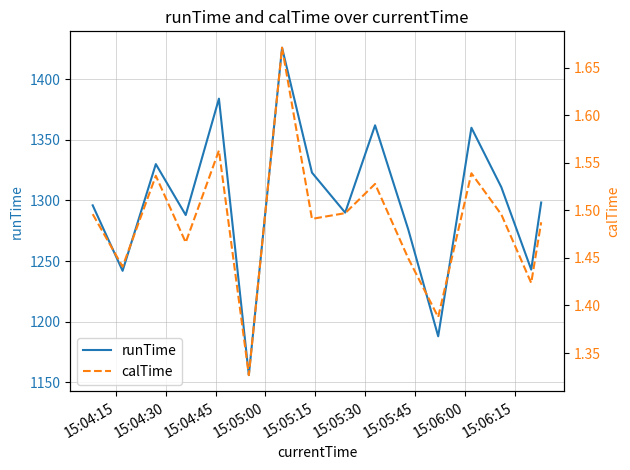

What is the sum of all calTime values?

23.8